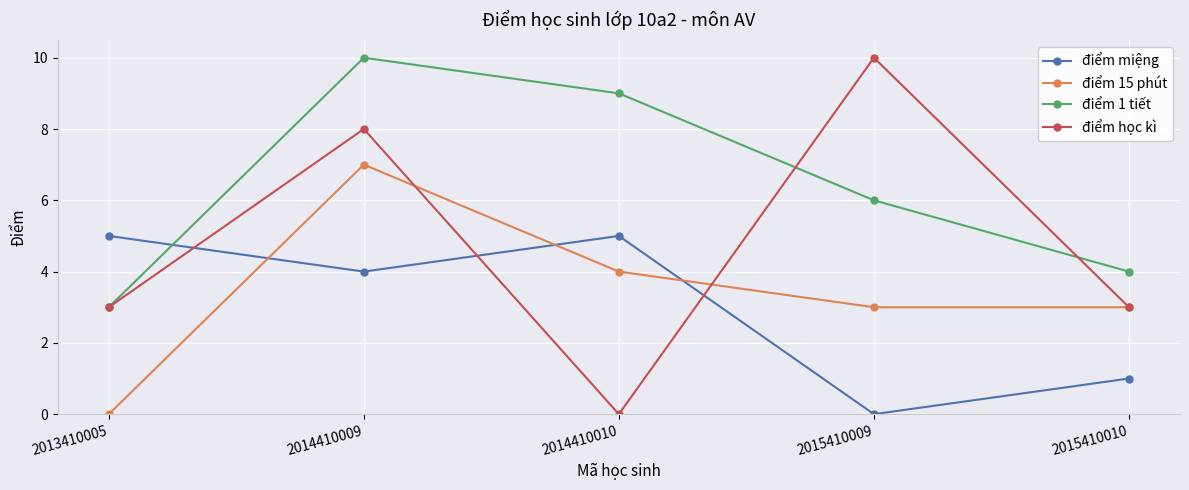

At 2015410009, list the series in order from smallest to largest.

điểm miệng, điểm 15 phút, điểm 1 tiết, điểm học kì